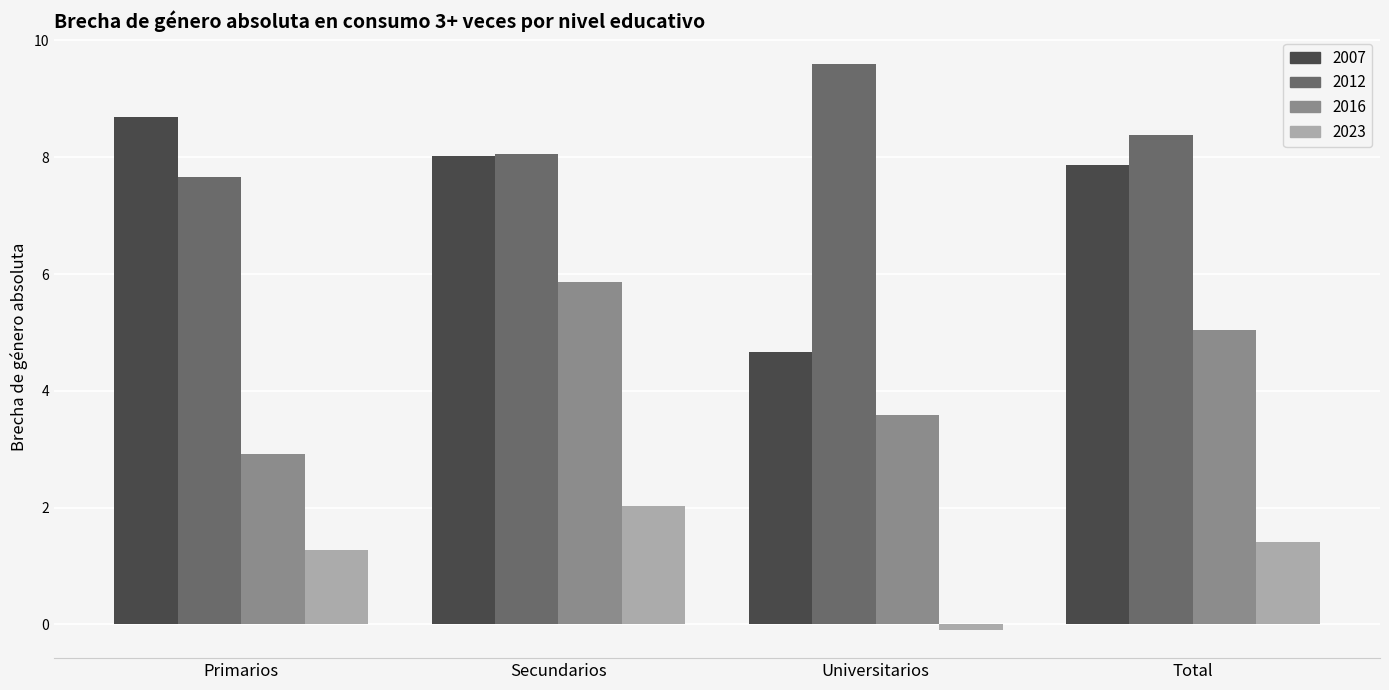

What position from the left is Total?

4